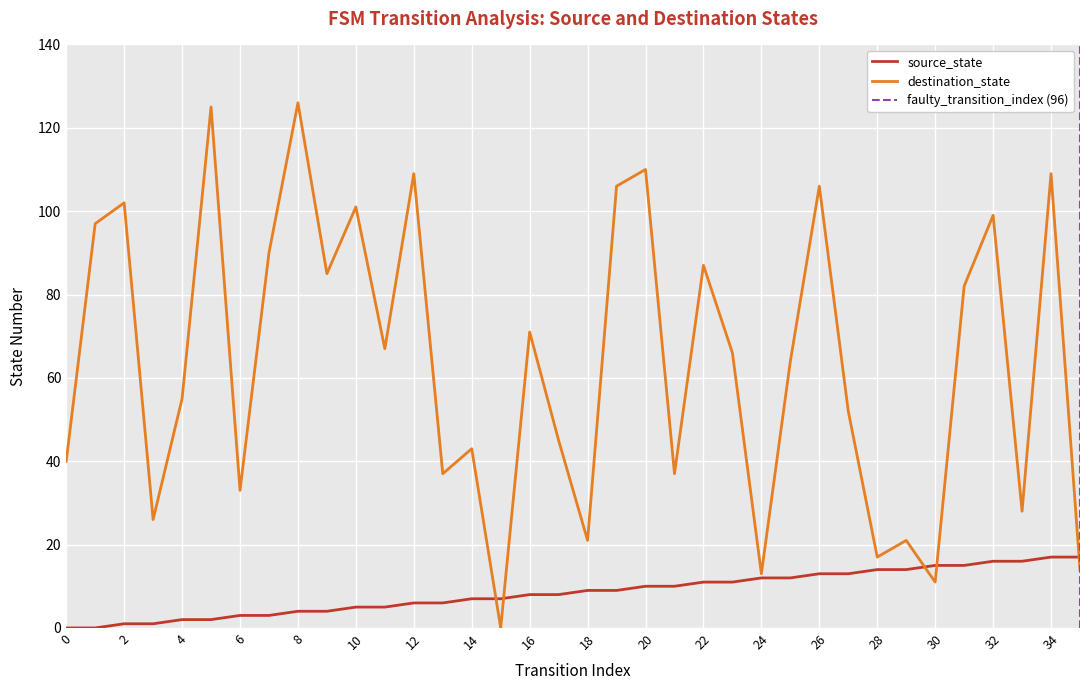

Where is destination_state nearest to the value 63?

25